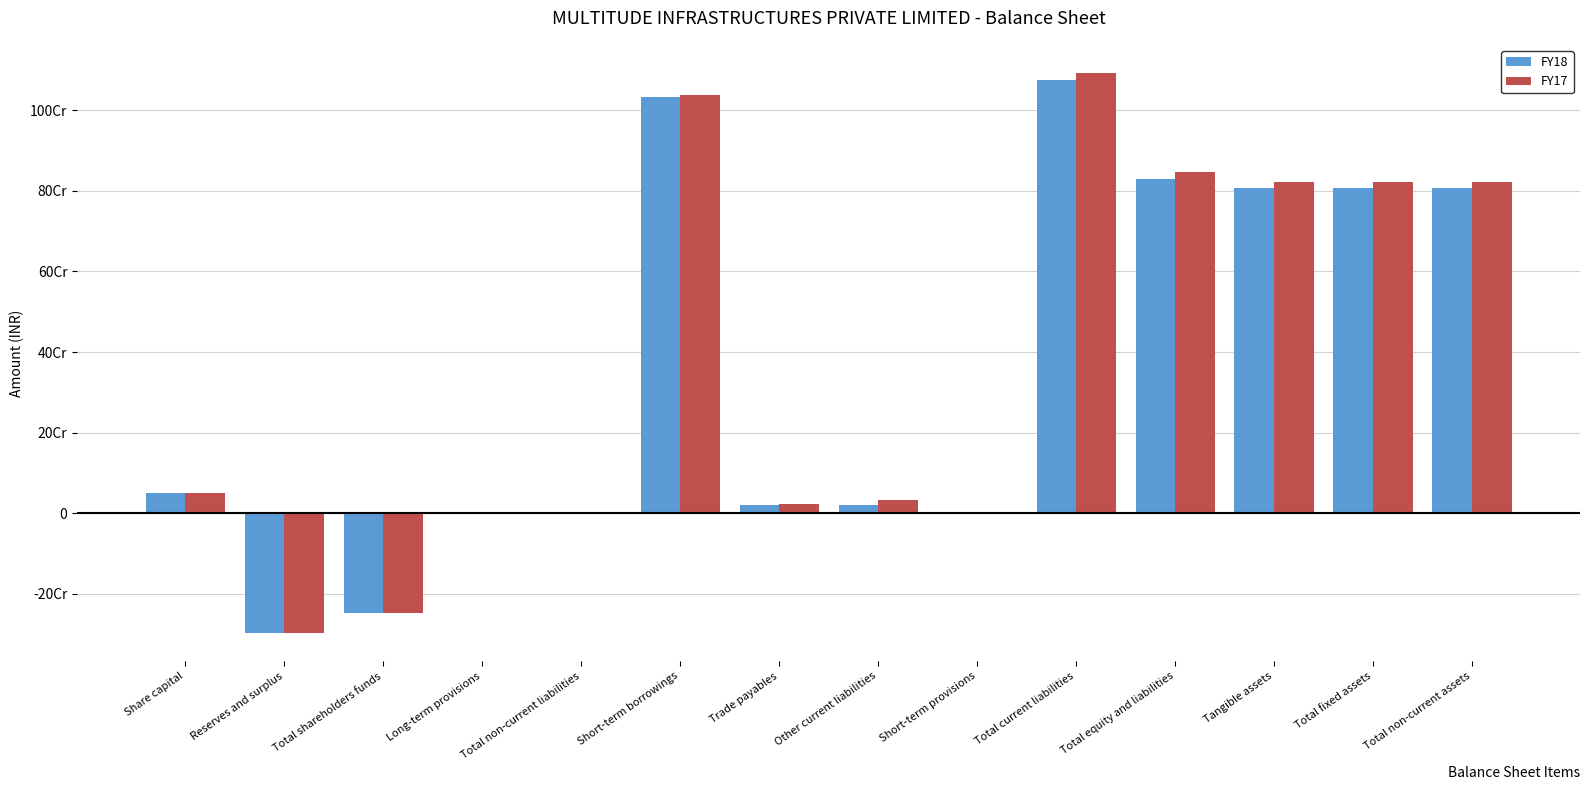

How many values in FY18 are below zero?

2